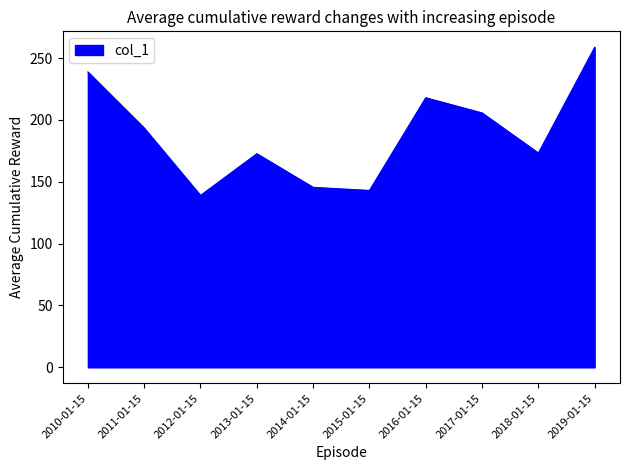

What value does the data have at 2016-01-15?

217.9